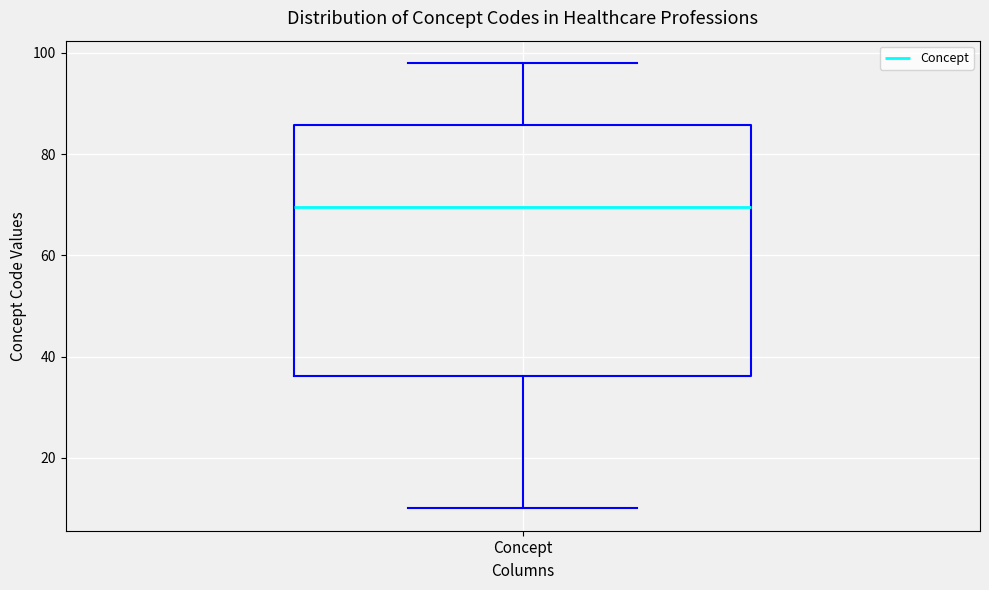

Where is the lower edge of the box for Concept on the y-axis? The values are not printed on the chart, so give them approximately, as read against the axis.

36